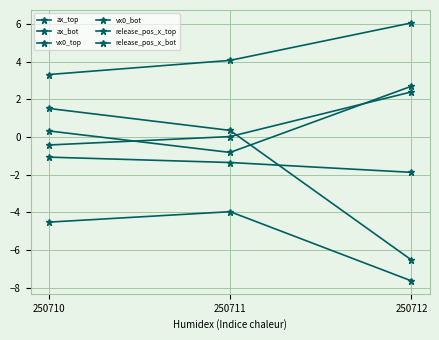

What is the difference between the maximum and minimum values in the release_pos_x_top series?

2.8